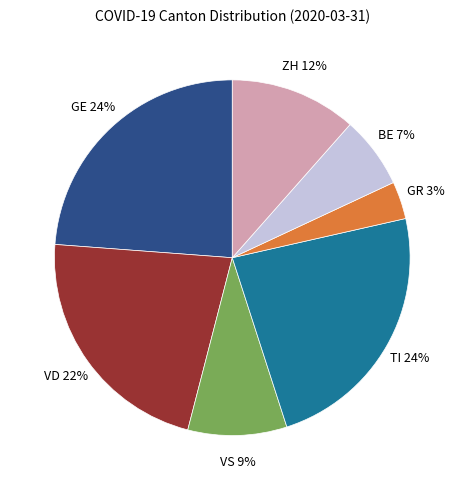

Does any single category account for the majority?

No